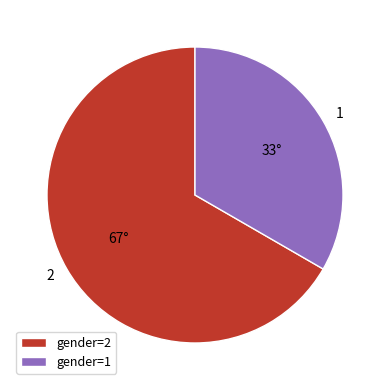

Which has a higher value, 2 or 1?

2